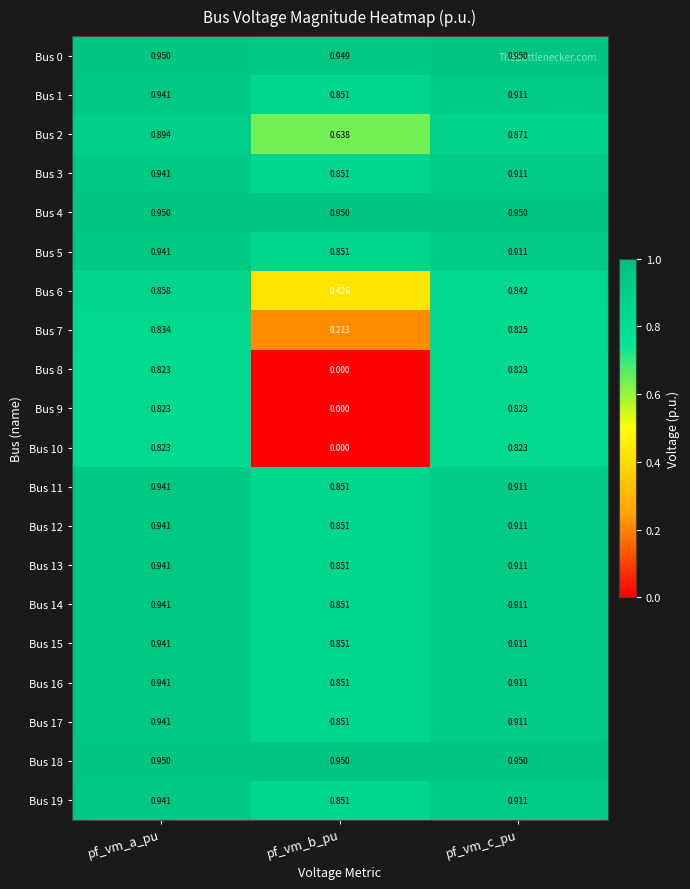

At which category is the sum across all series the highest?

pf_vm_a_pu